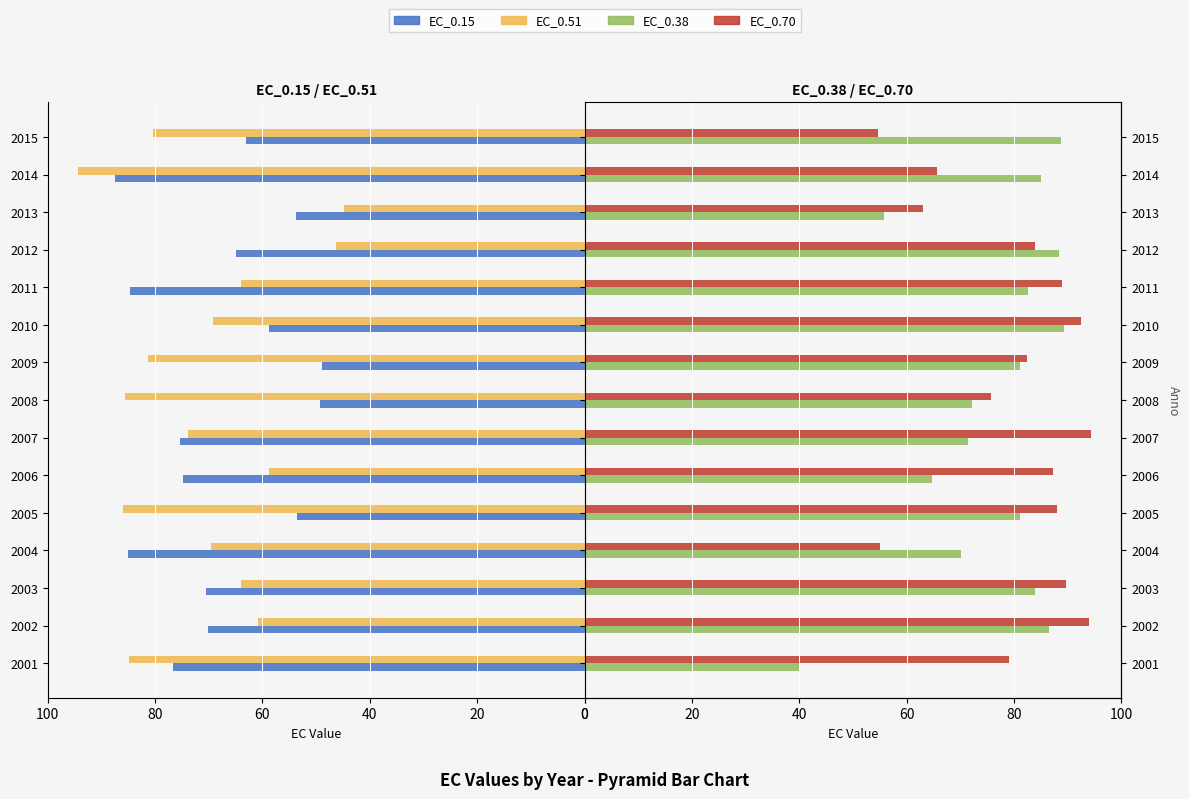

What is the maximum value shown in the chart?

94.3